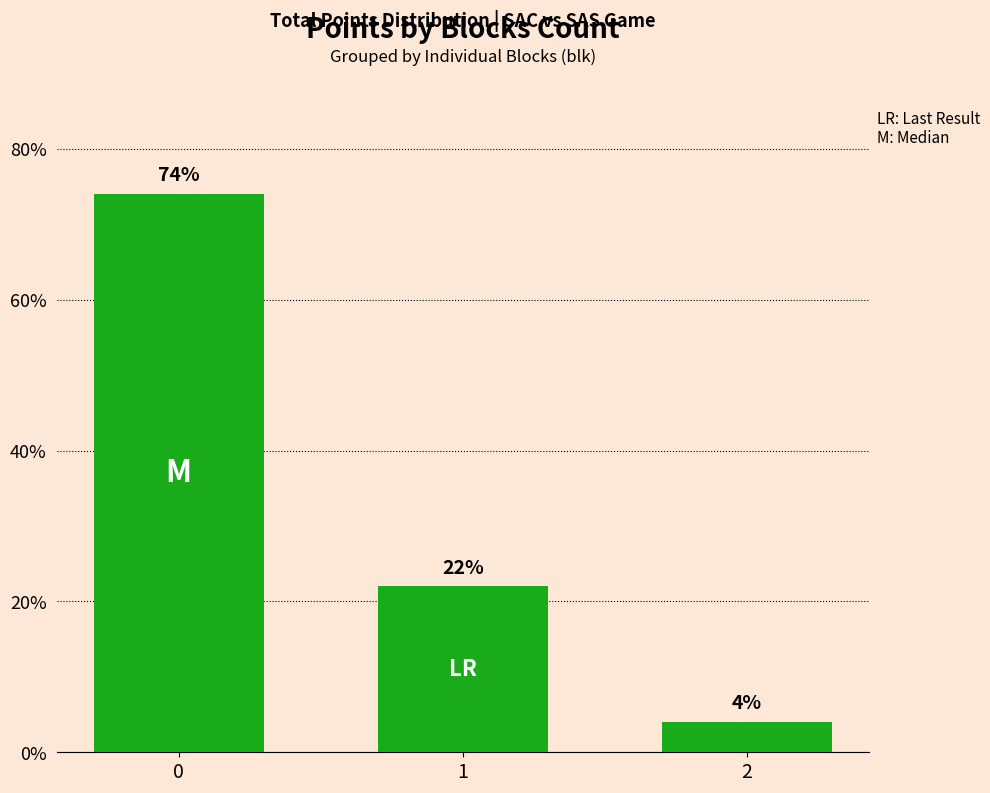

What is the change in value from 1 to 2?

-18